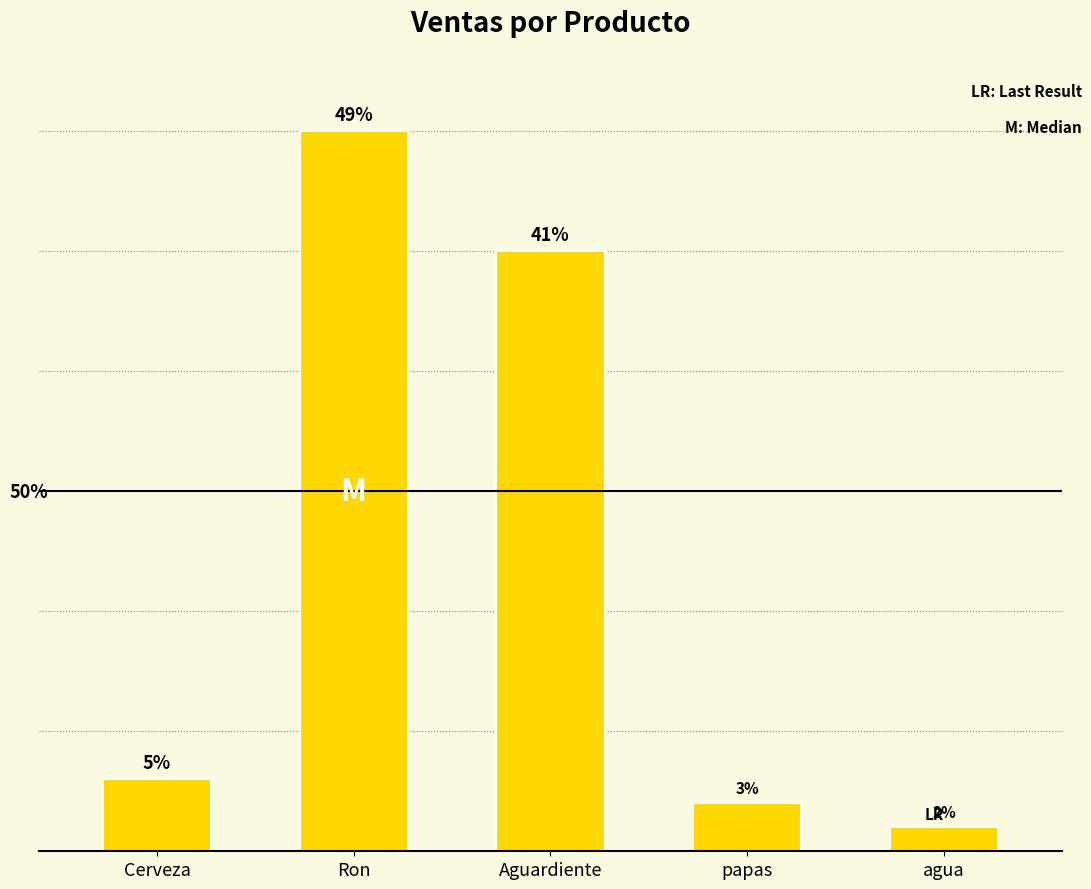

What is the minimum value shown in the chart?

1000